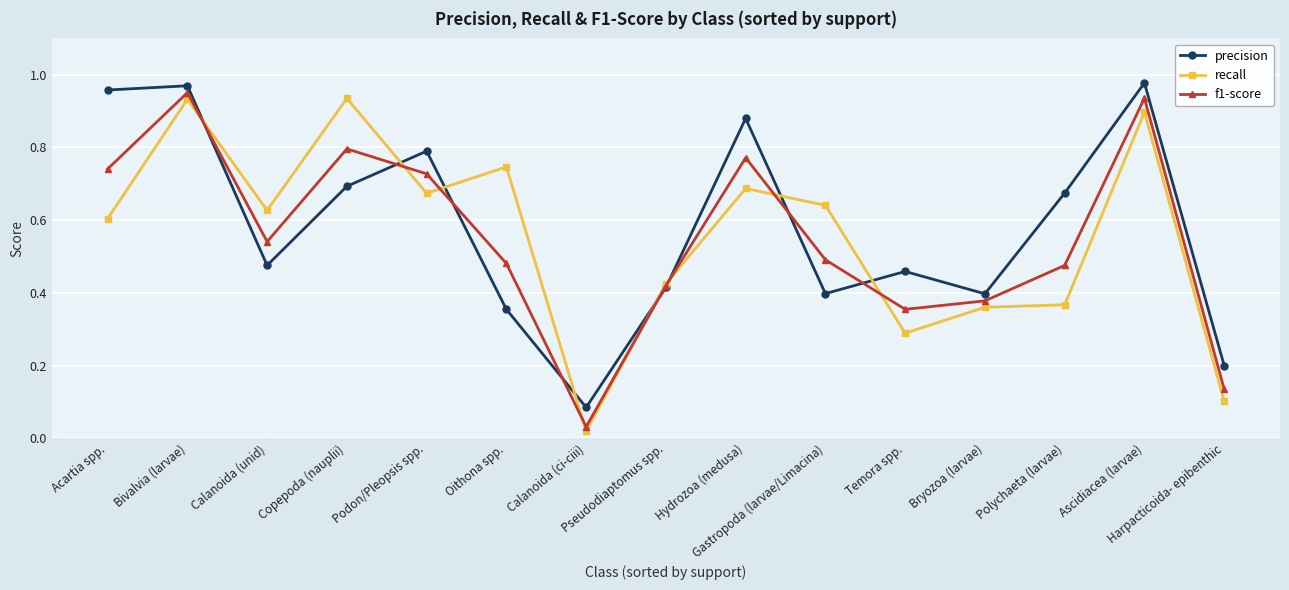

True or false: f1-score has more than 1 interior local peaks.

True